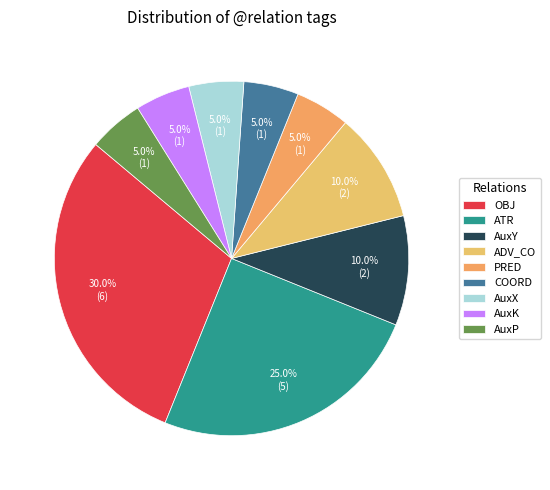

How many segments does this pie chart have?

9